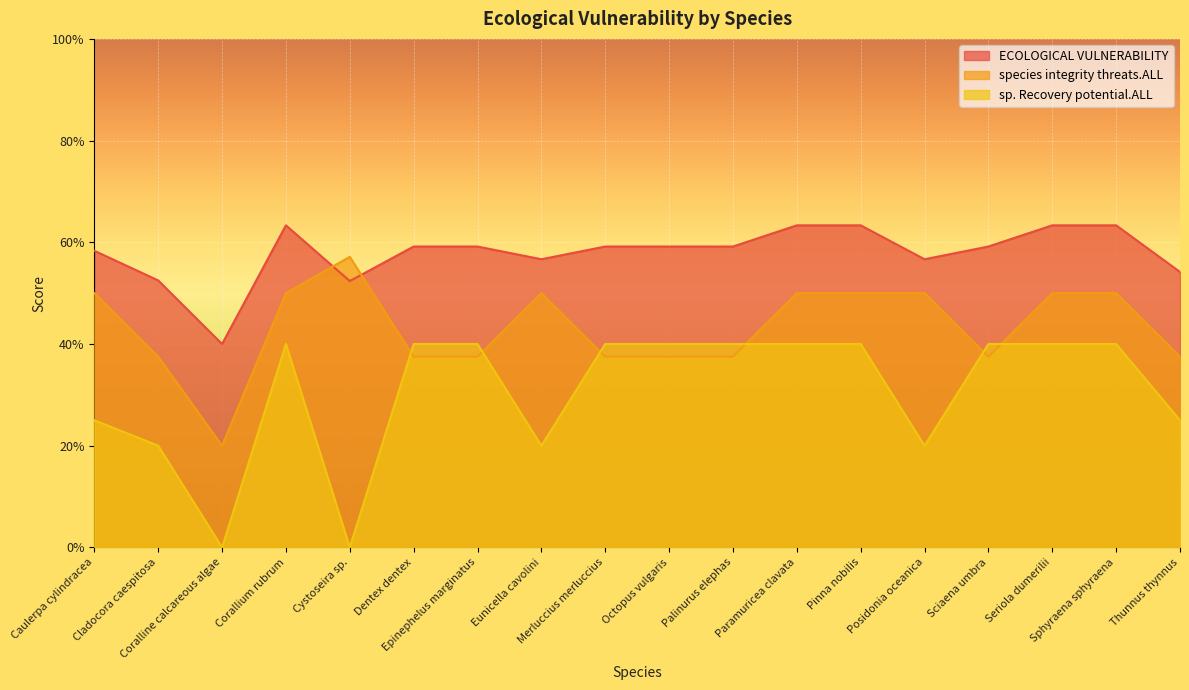

At which category does the chart reach its minimum across all series?

Coralline calcareous algae